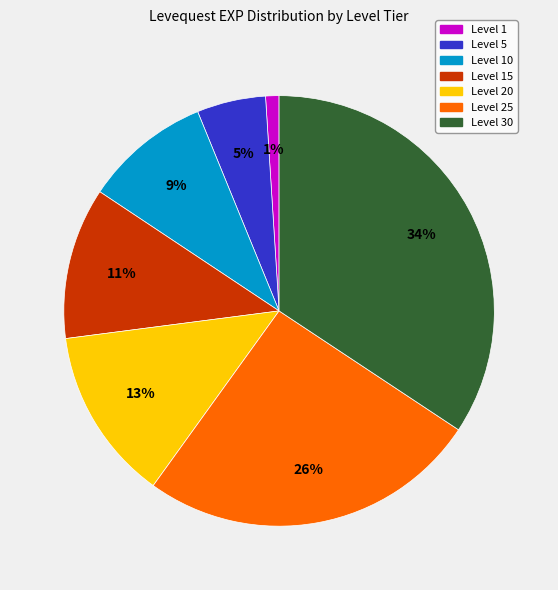

To the nearest percent, what is the difference between the largest and smallest slice percentages?

33%